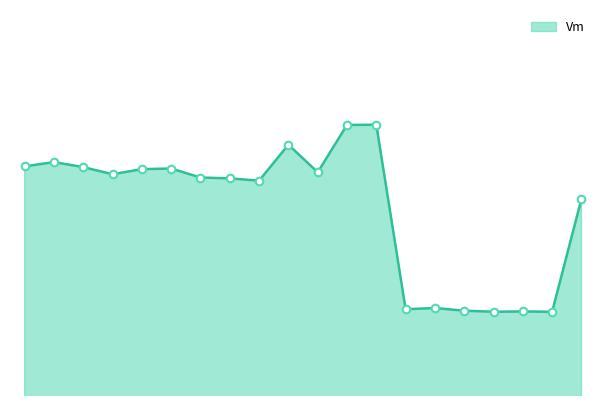

How many lines are shown in the chart?

1